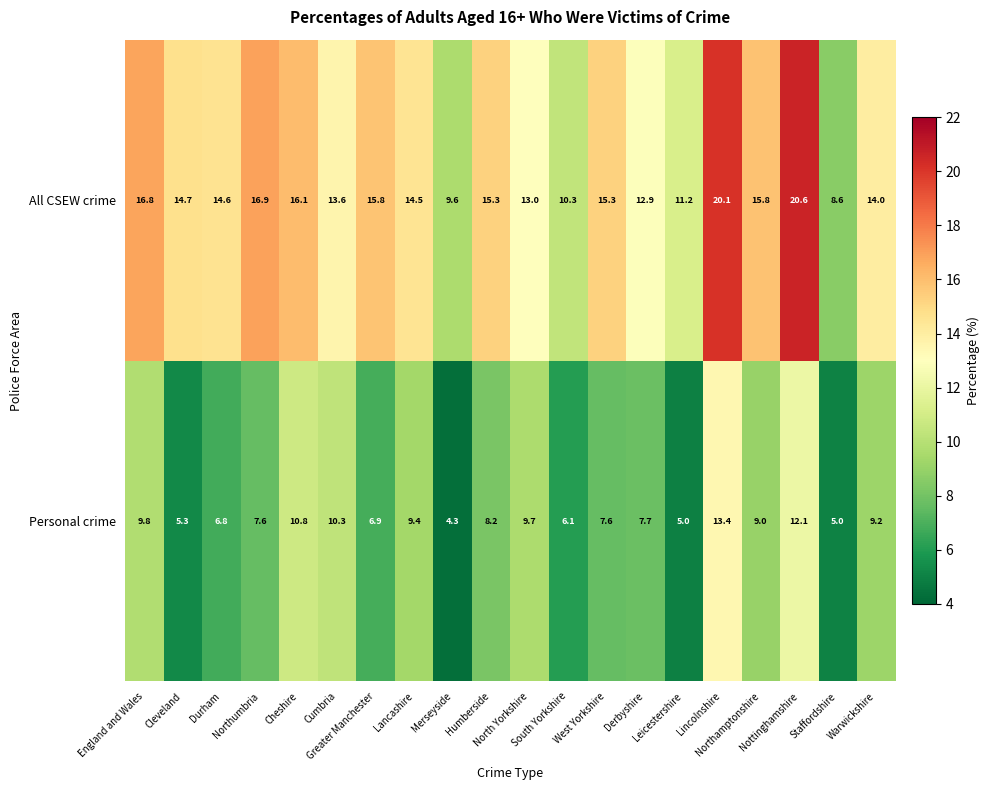

At how many categories does at least one series exceed 11?

17